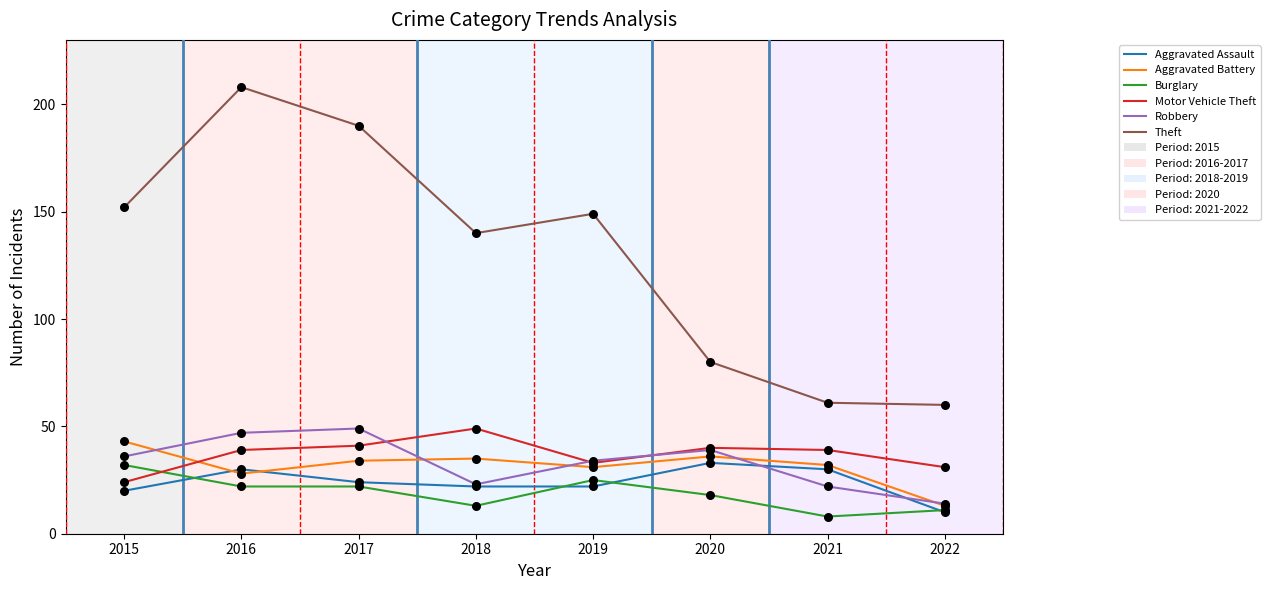

Which series changed the most between 2020 and 2022?

Robbery